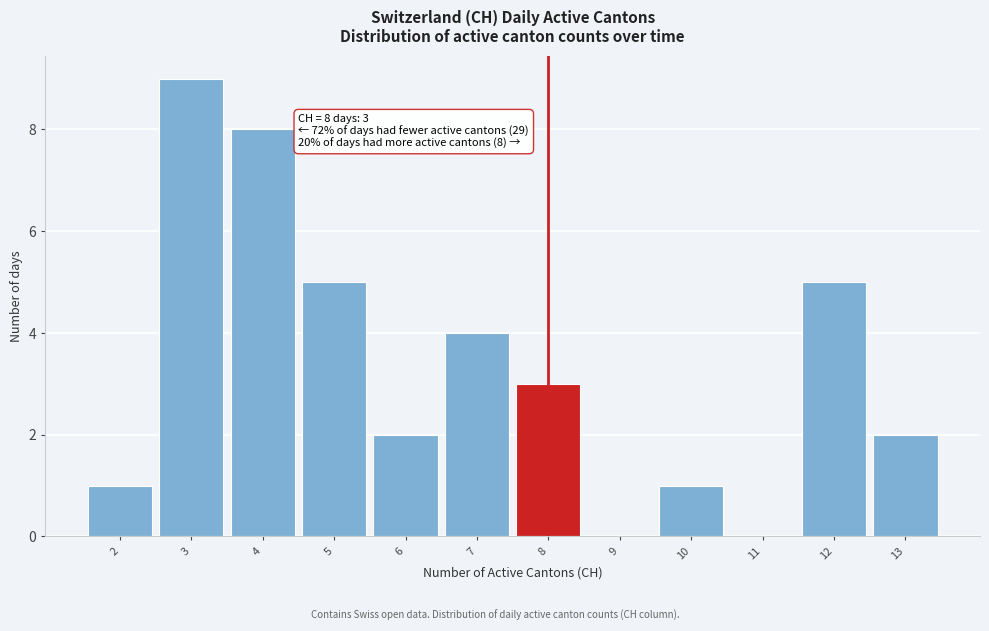

Over which range of the x-axis is the bar tallest?

2.5 to 3.5